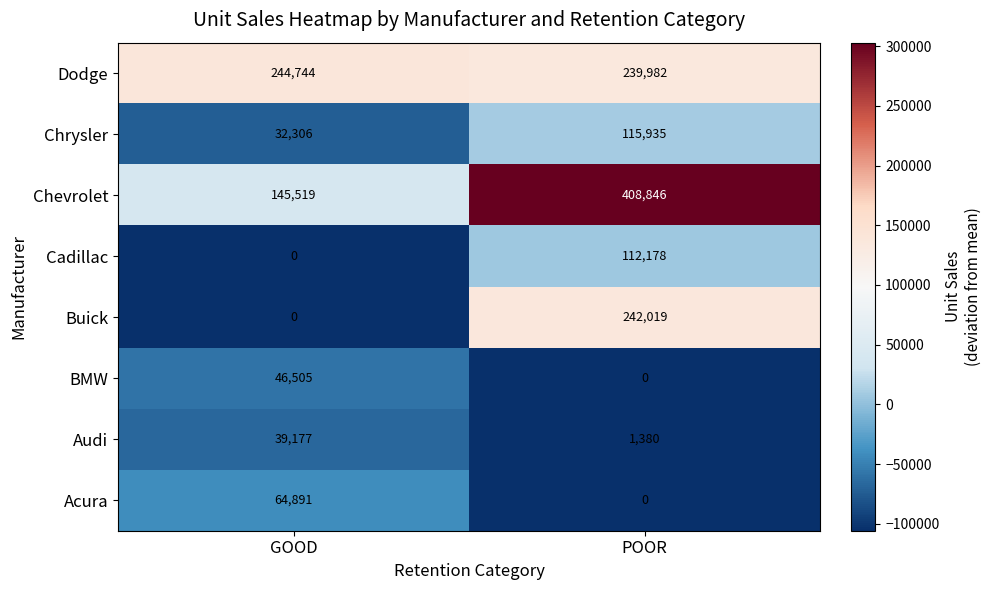

The value of Dodge at POOR is 239982. True or false?

True